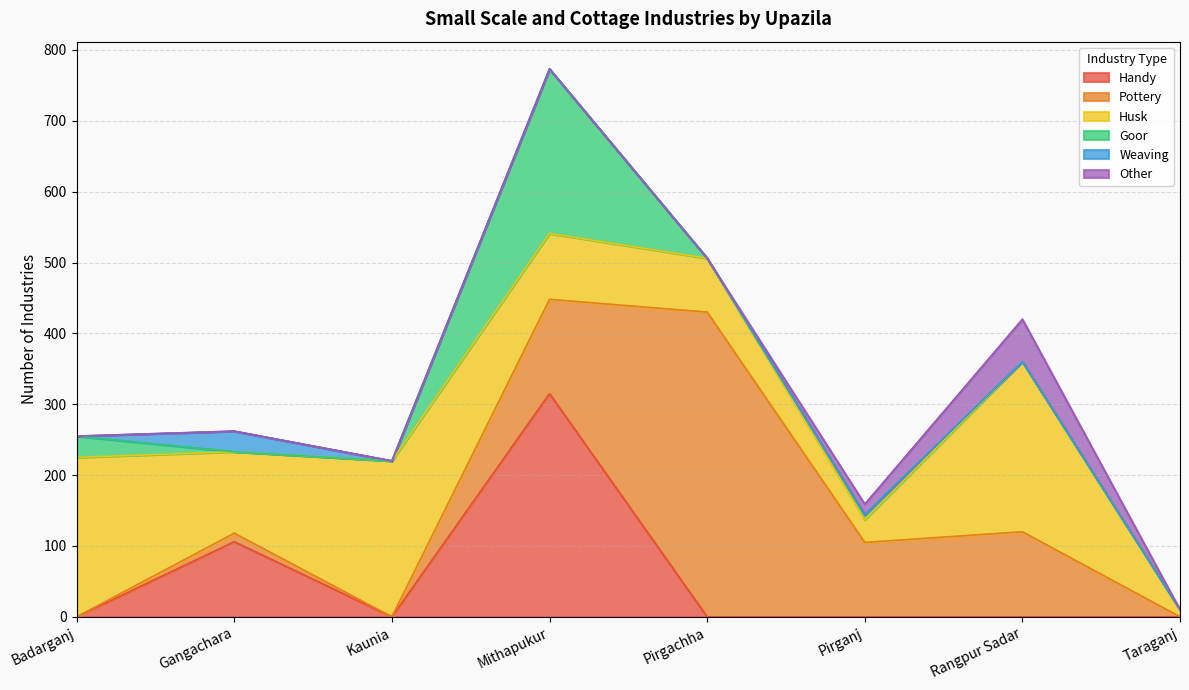

Between which two adjacent categories do Handy and Pottery first intersect?

Mithapukur and Pirgachha